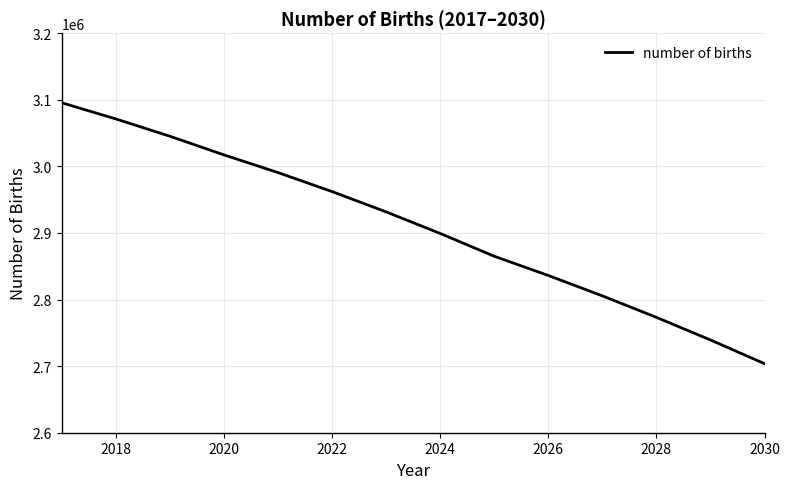

What is the minimum value shown in the chart?

2703670